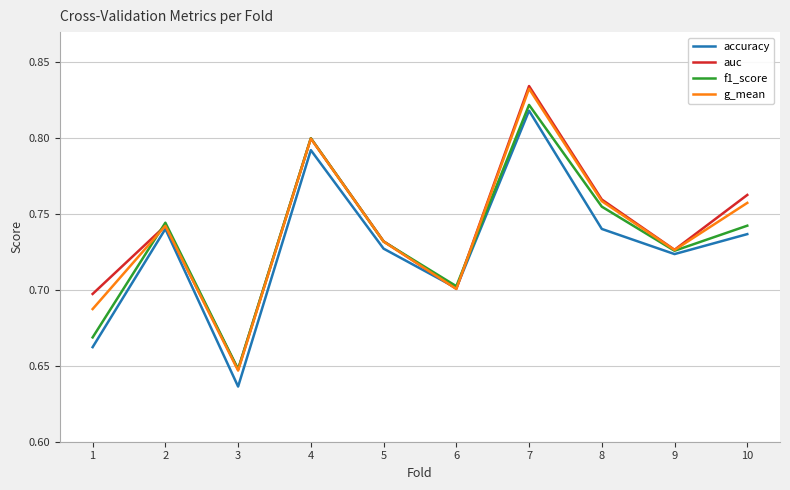

True or false: accuracy has more than 0 points higher than both neighbors.

True